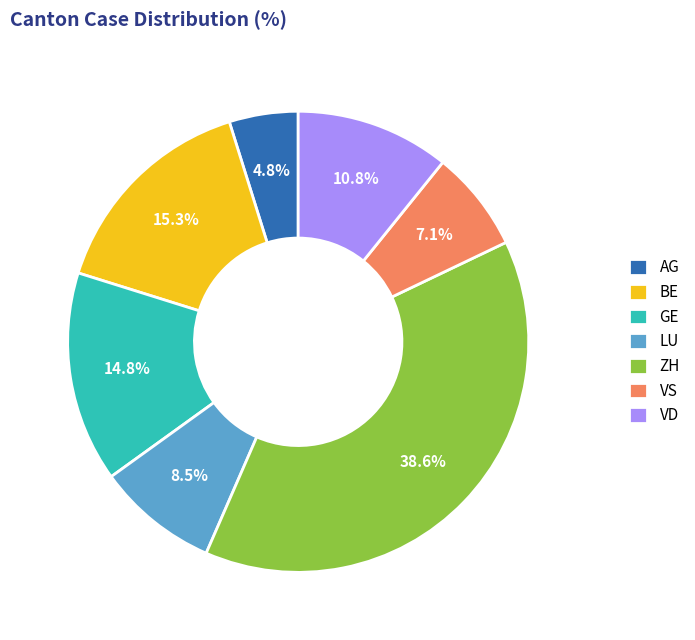

What percentage do BE and ZH together represent?

54.0%